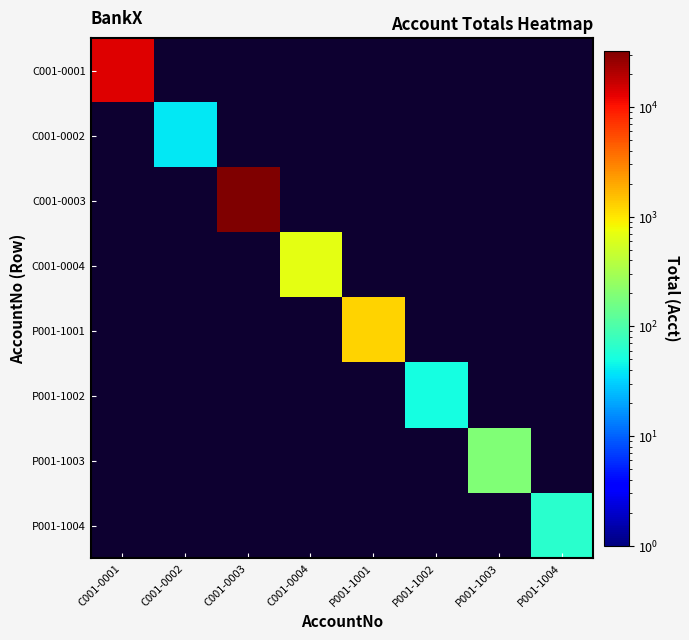

What is the greatest value displayed?

32640.0